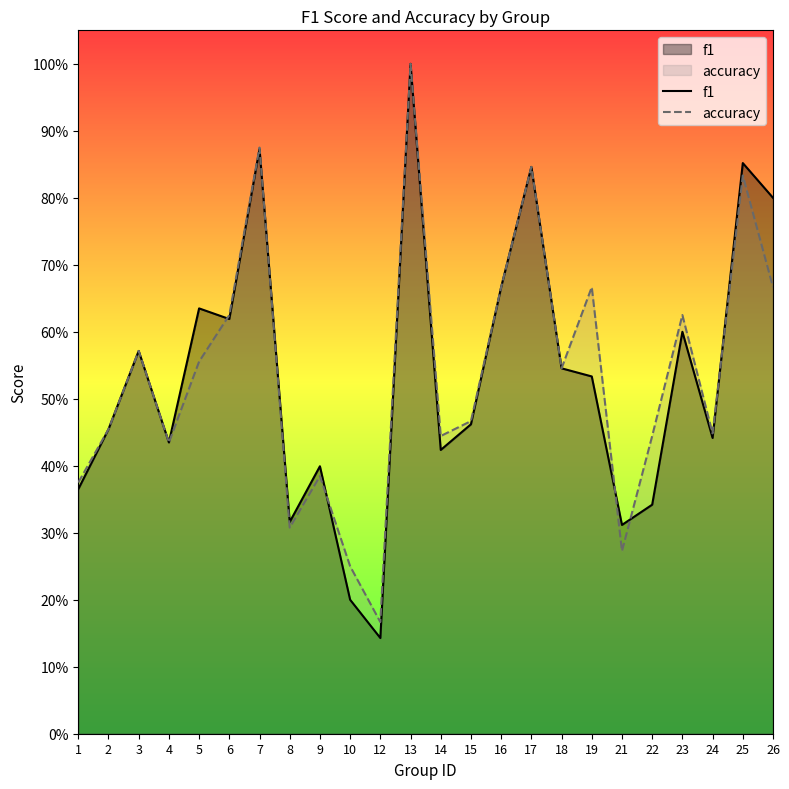

Is the value of f1 at 12 greater than the value of accuracy at 14?

No